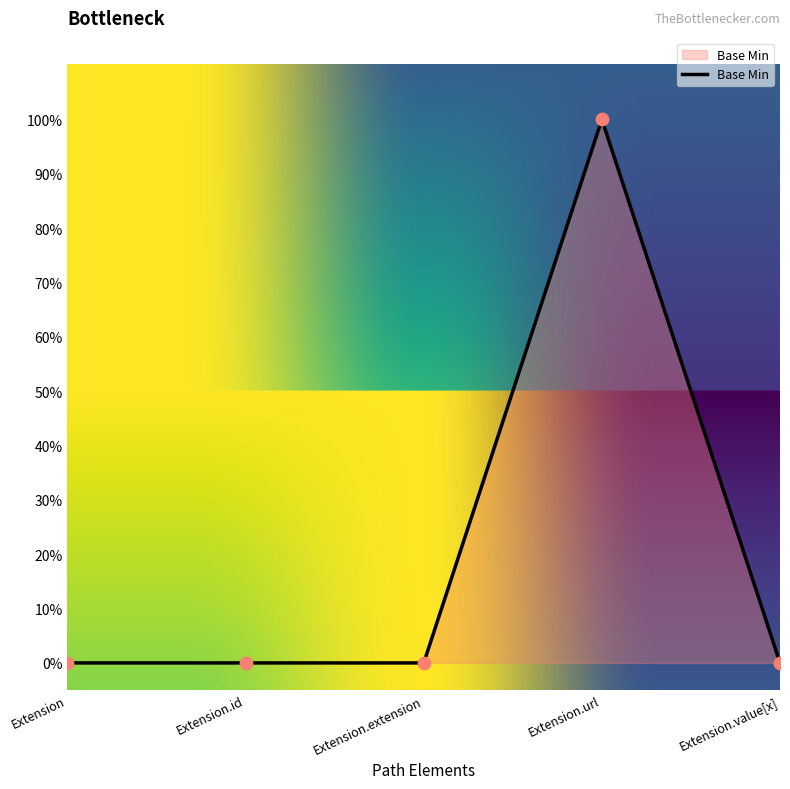

Between Extension.value[x] and Extension, which is larger?

Extension.value[x]